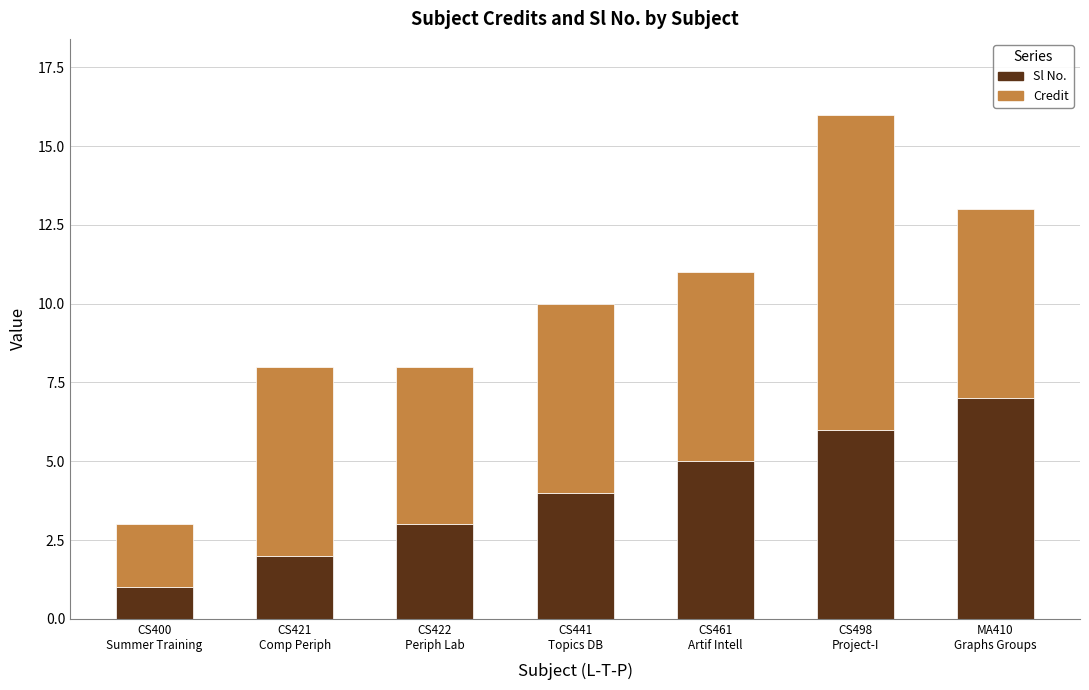

Reading left to right, transcribe the values for Sl No..

1	2	3	4	5	6	7